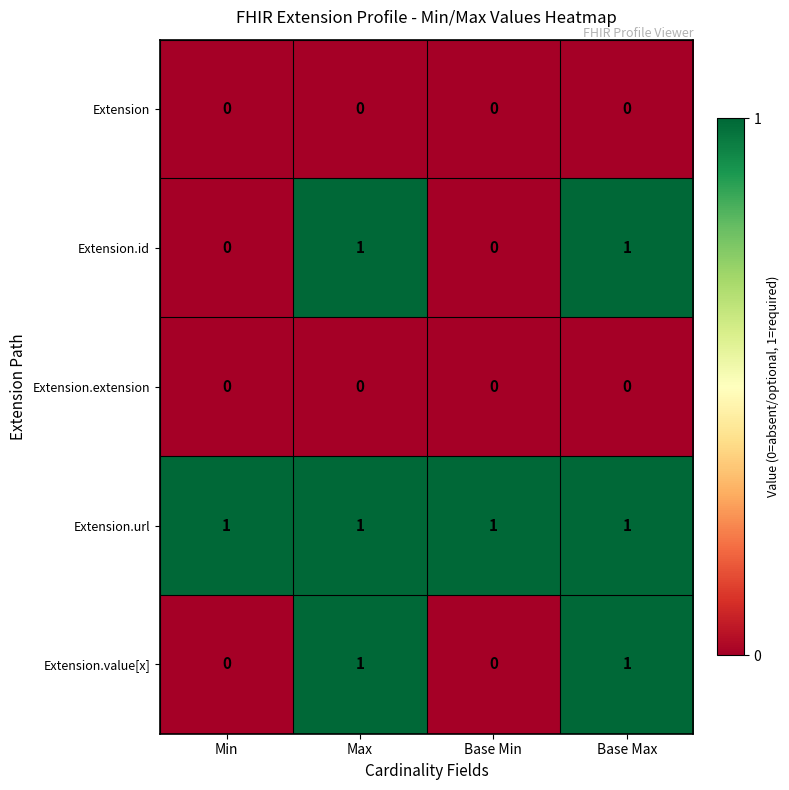

At how many categories does at least one series exceed 0?

4